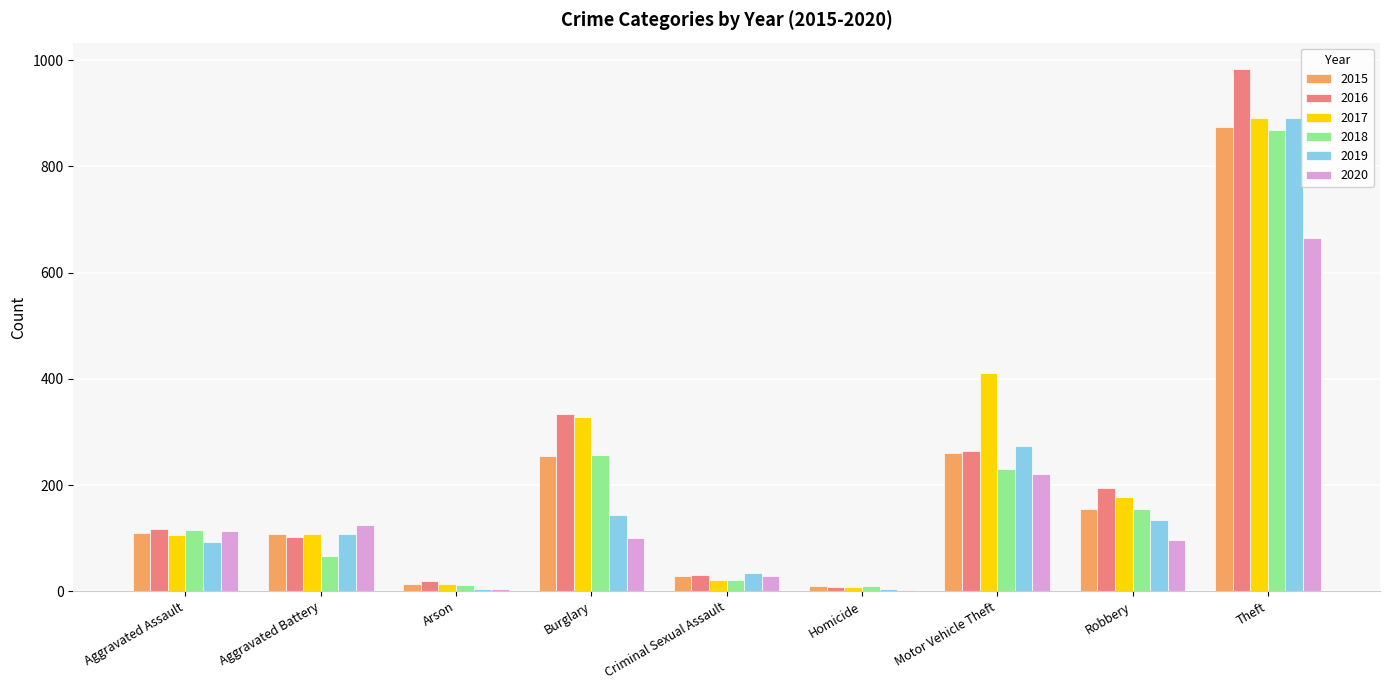

At which category is the sum across all series the highest?

Theft